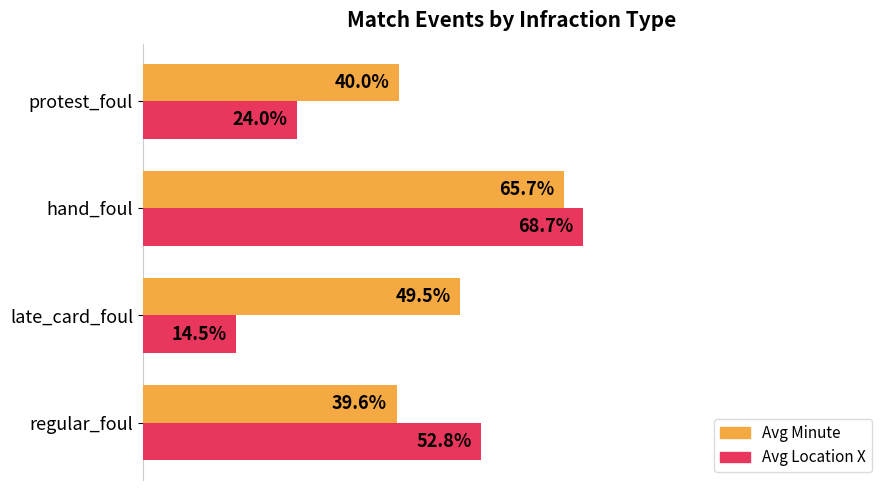

List the labels in order of Avg Location X value, largest first.

hand_foul, regular_foul, protest_foul, late_card_foul